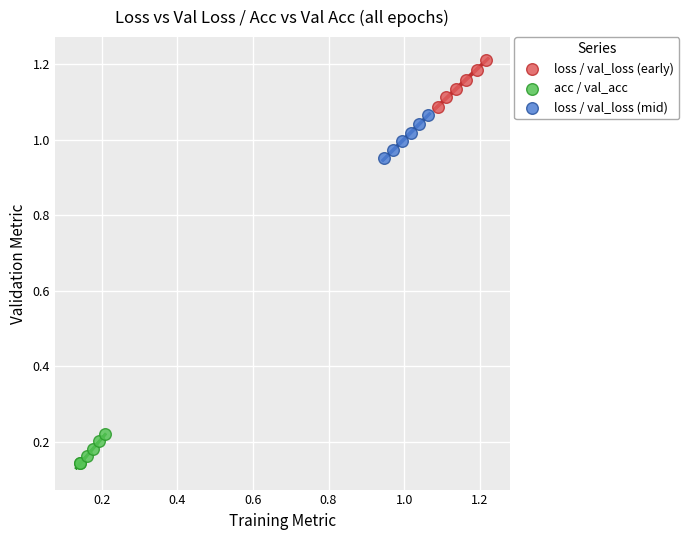

Which series has the widest spread of Y values?

loss / val_loss (early)